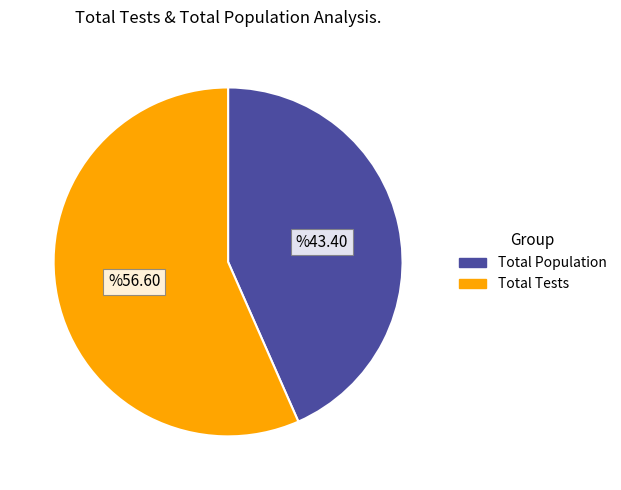

True or false: Total Tests accounts for 49% of the total.

False